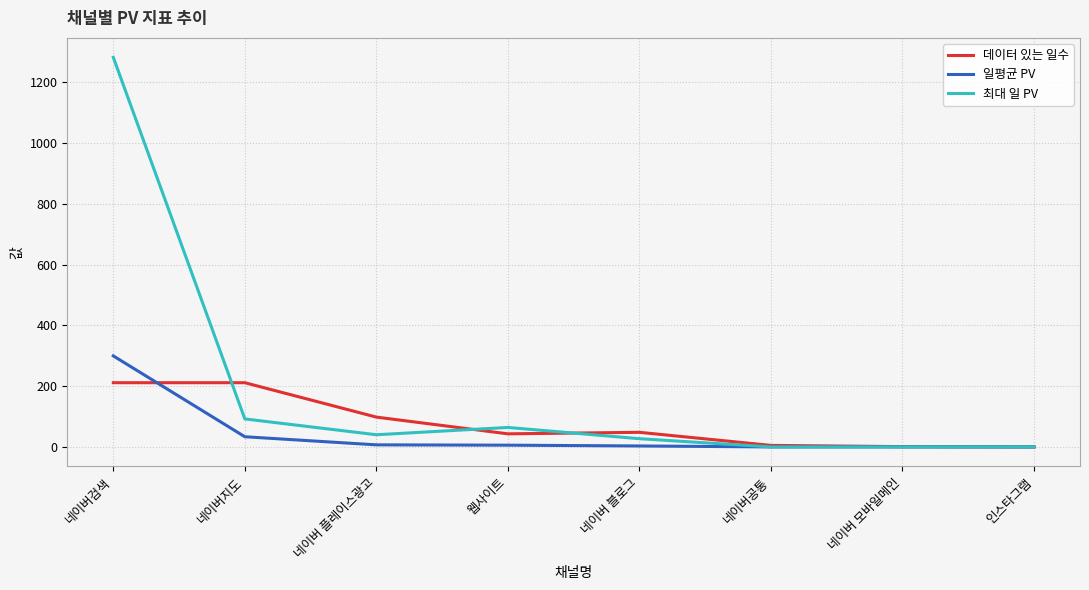

The value of 일평균 PV at 네이버공통 is 1.0. True or false?

True